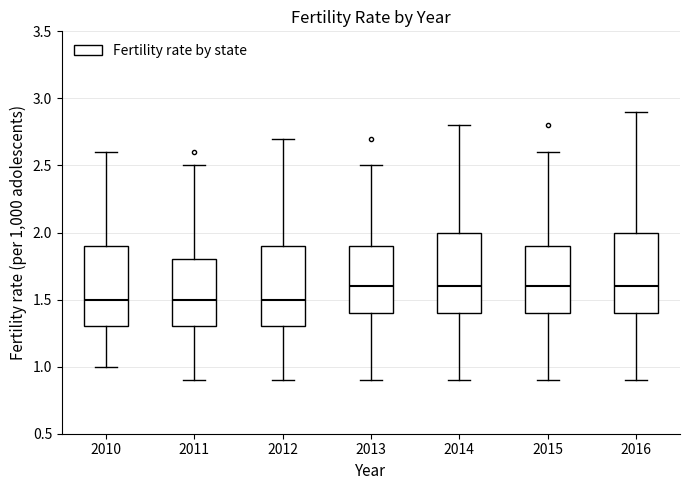

Reading left to right, transcribe this box plot: for each box, give where its median line is, the range the box spans, and where its two whiskers end, as read against the y-axis. The values are not printed on the chart, so give them approximately, as read against the axis.

2010: median 1.5, box 1.3 to 1.9, whiskers 1.0 to 2.6
2011: median 1.5, box 1.3 to 1.8, whiskers 0.9 to 2.5
2012: median 1.5, box 1.3 to 1.9, whiskers 0.9 to 2.7
2013: median 1.6, box 1.4 to 1.9, whiskers 0.9 to 2.5
2014: median 1.6, box 1.4 to 2.0, whiskers 0.9 to 2.8
2015: median 1.6, box 1.4 to 1.9, whiskers 0.9 to 2.6
2016: median 1.6, box 1.4 to 2.0, whiskers 0.9 to 2.9